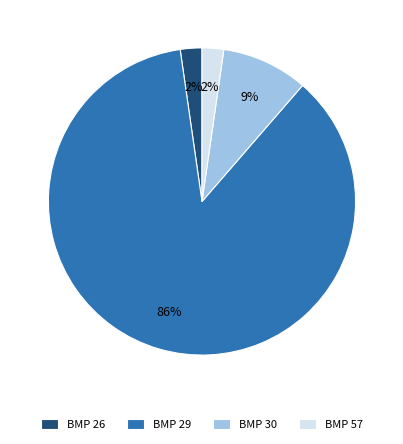

Is it true that BMP 30 is 1% of the pie?

False